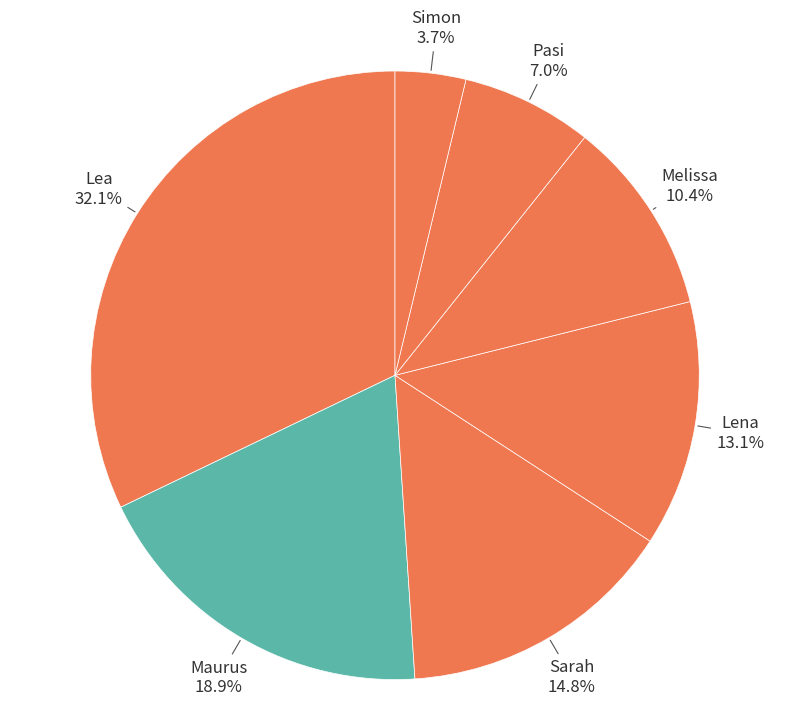

The Melissa slice represents 10% of the pie. True or false?

True